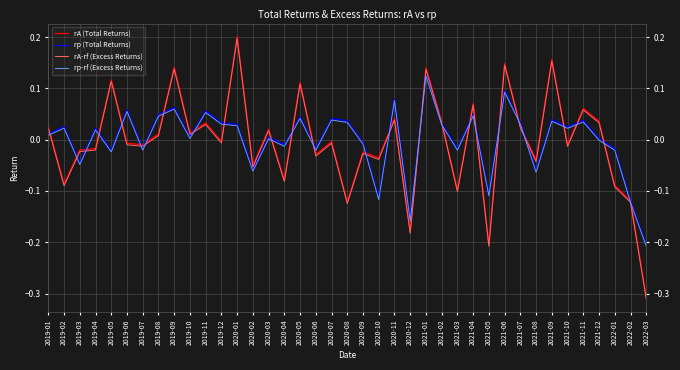

Is it true that rp-rf (Excess Returns) equals 0.0 at 2020-07?

True